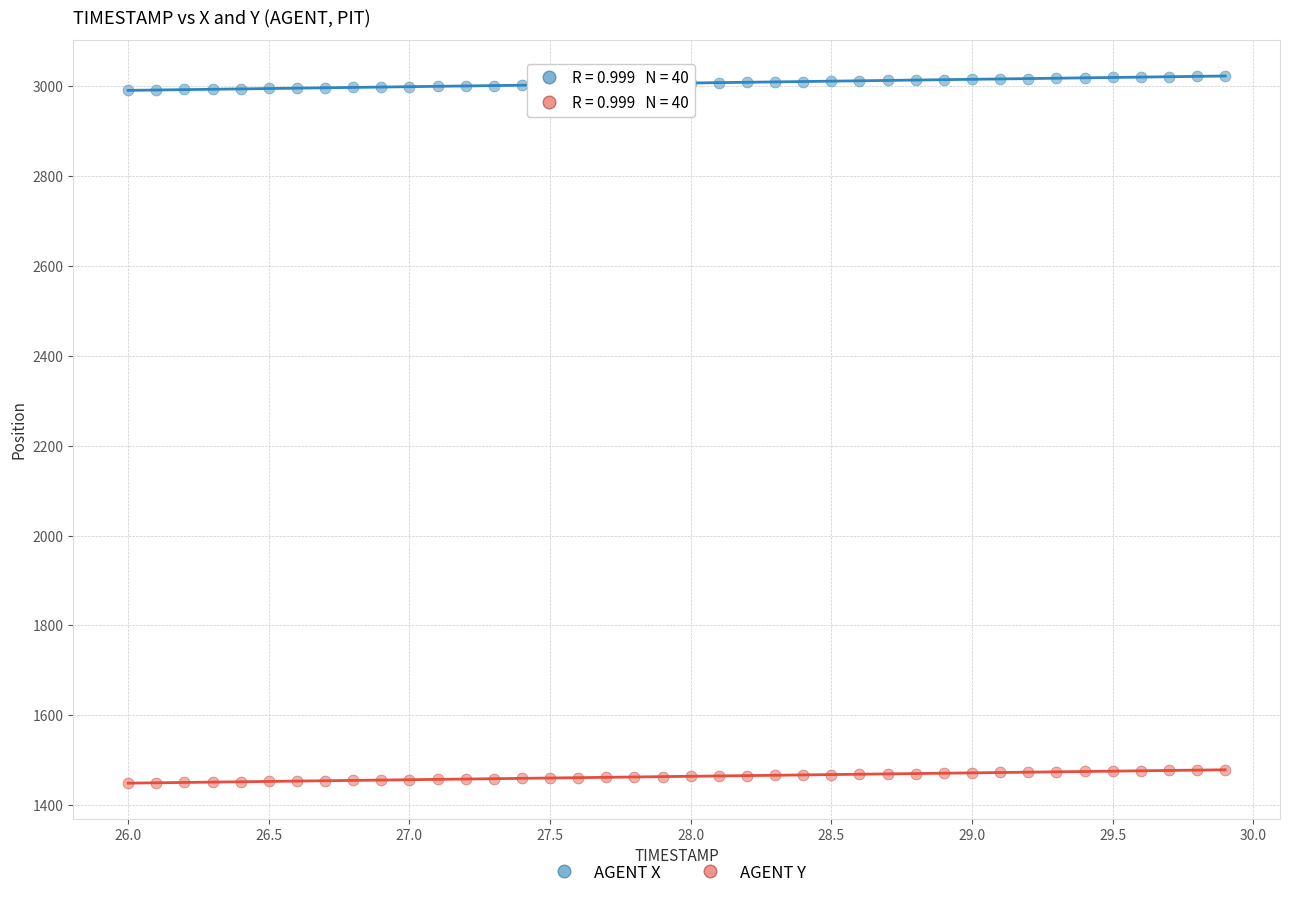

Across all data points, what is the range of X values (max minus min)?

3.9